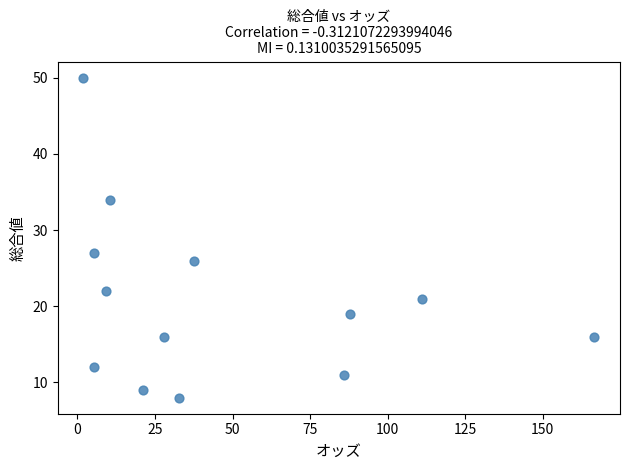

What is the range of Y values (max minus min)?

42